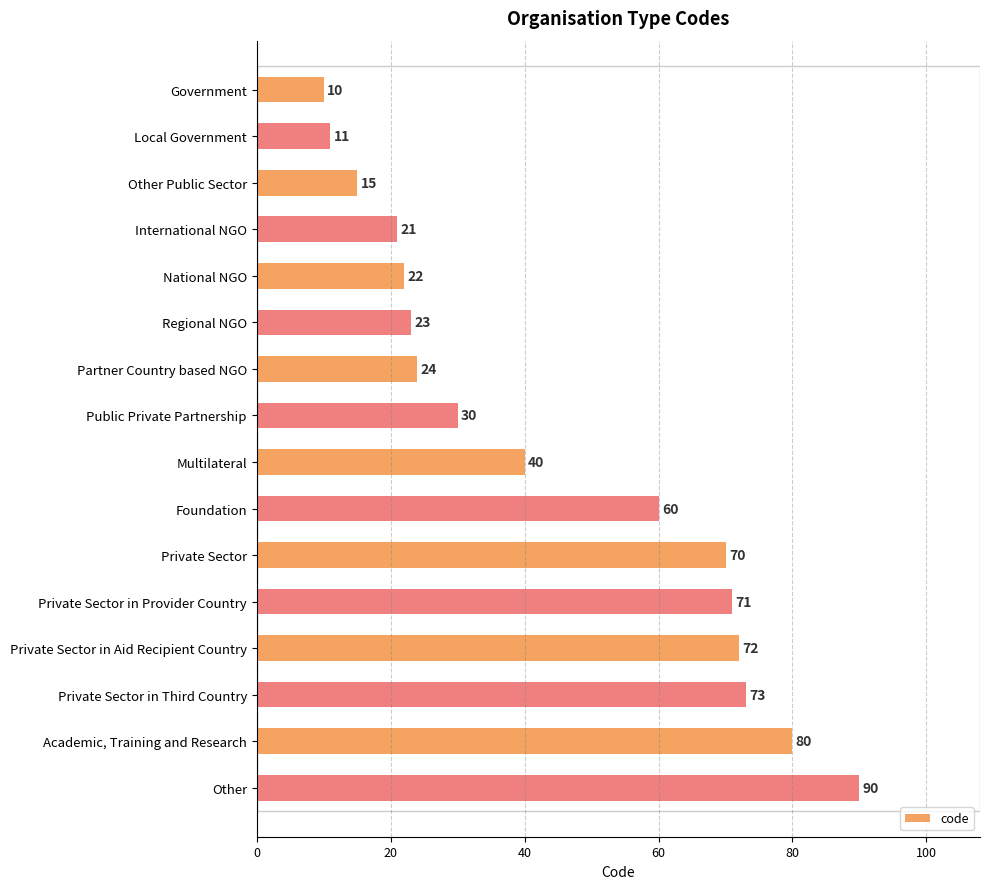

How many data points does each series have?

16